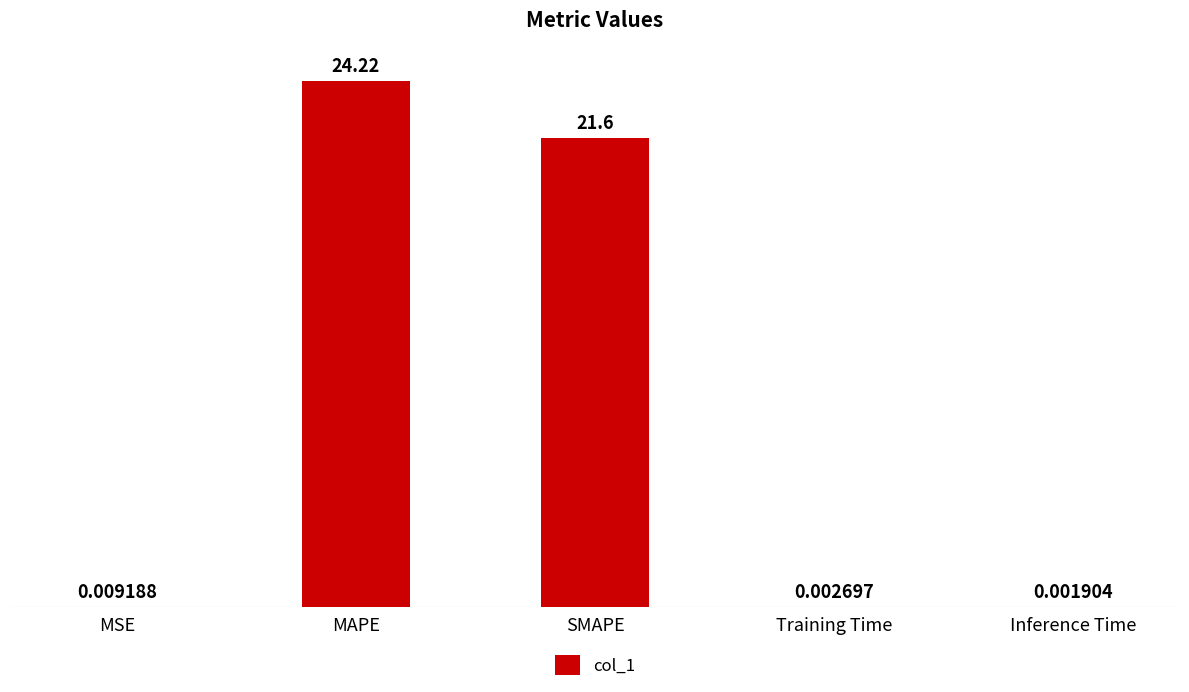

At which label is the value closest to 12?

SMAPE